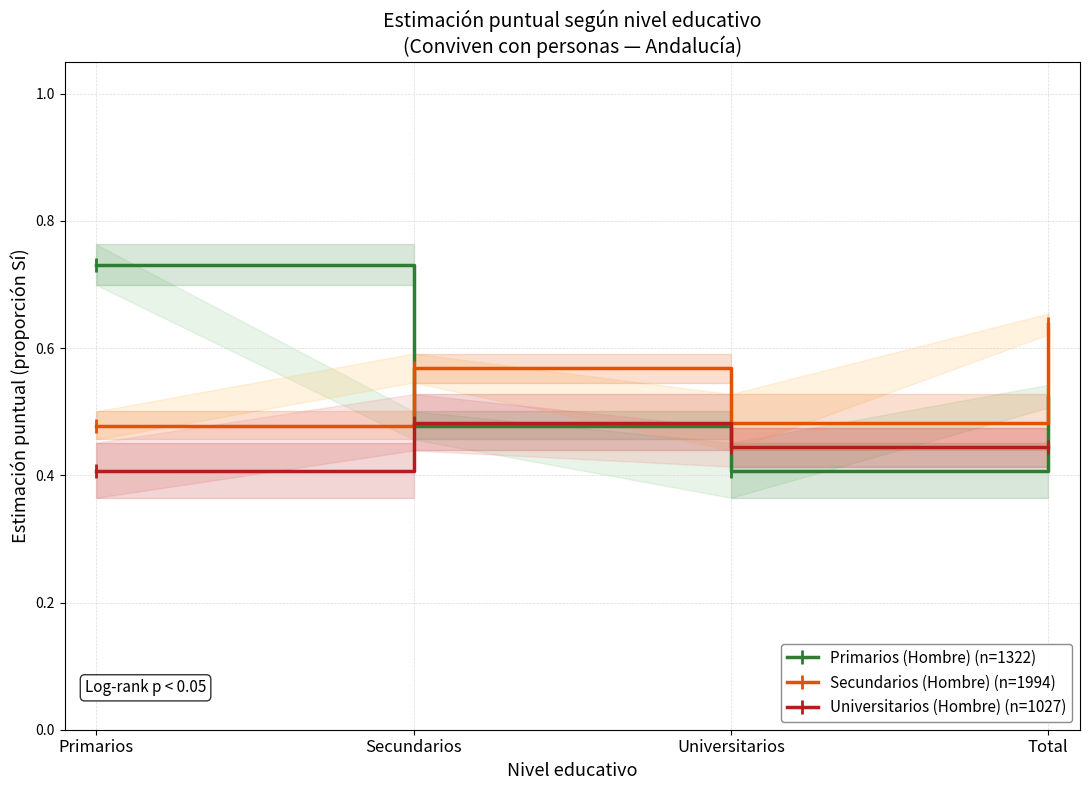

Is it true that Primarios (Hombre) (n=1322) equals 0.2 at Universitarios?

False